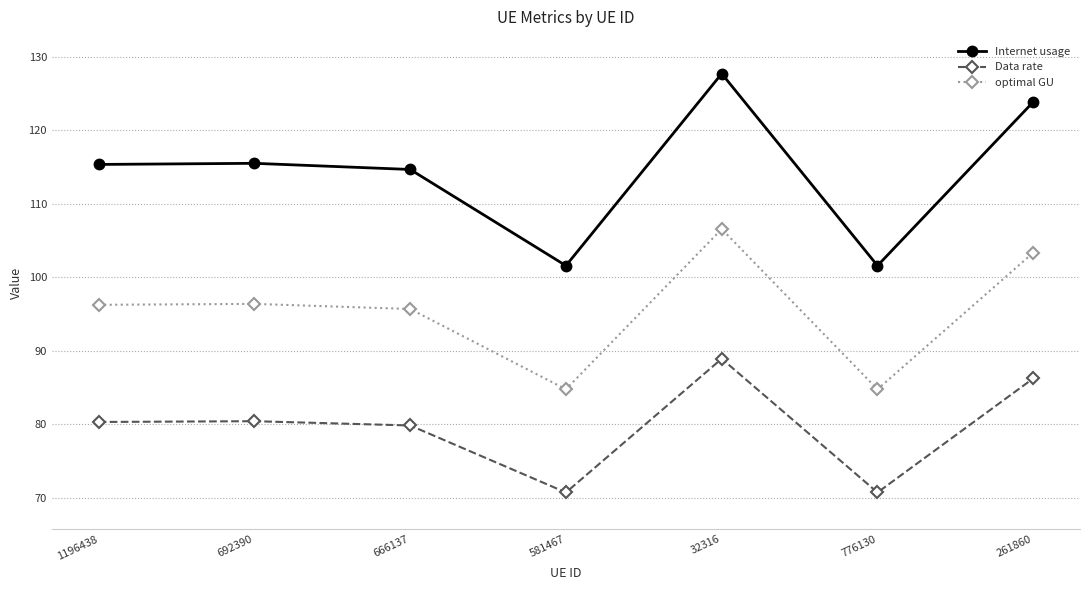

Is this an area chart (filled region under the line)?

No